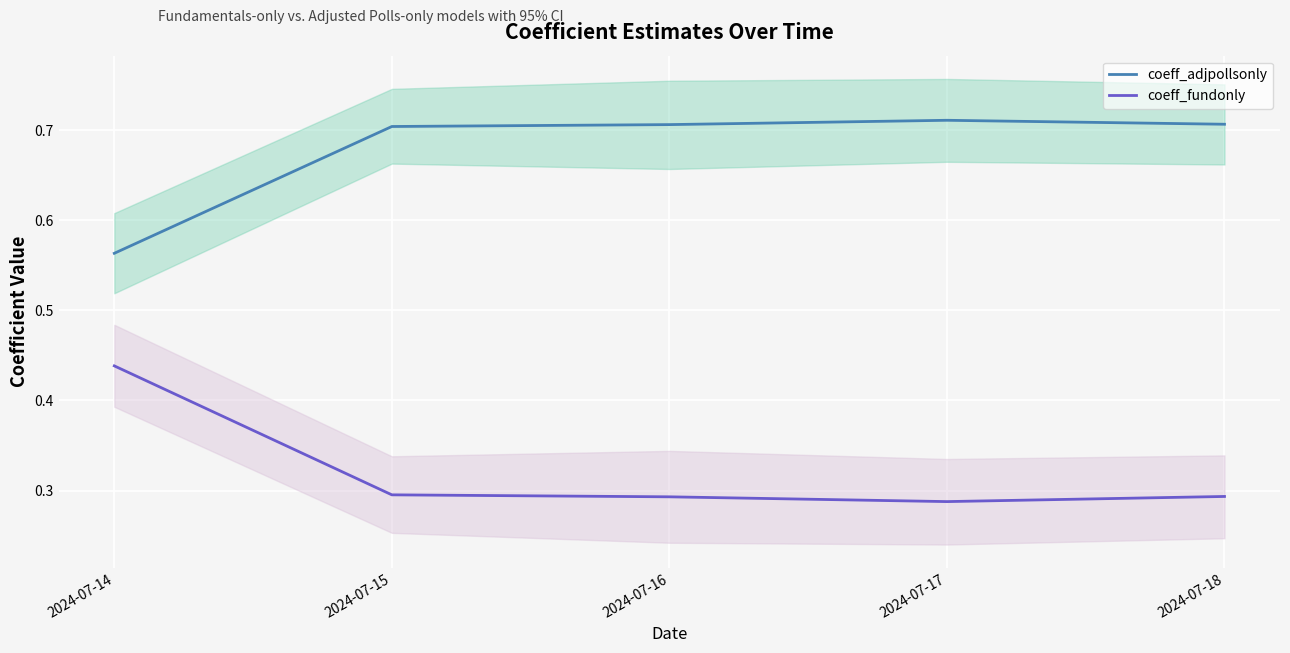

What is the total value across all series at 2024-07-18?

1.0